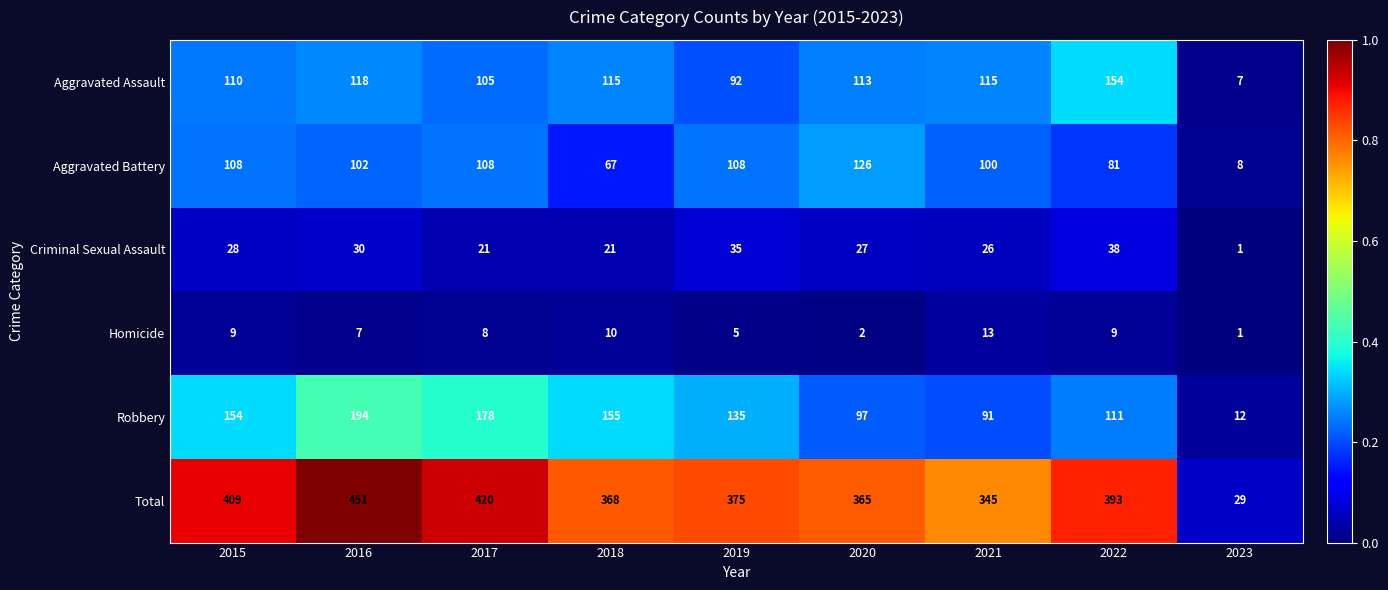

Which series has the widest spread of values?

Total